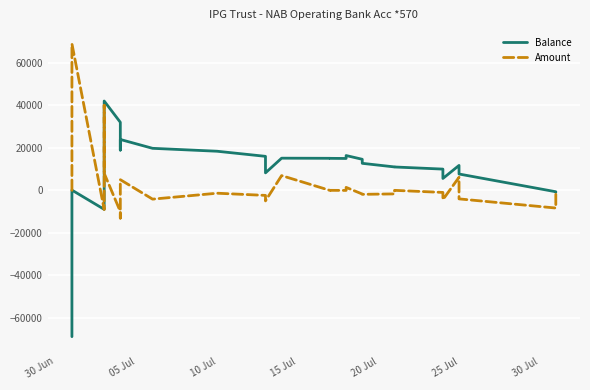

How many data points in Balance are above 13185?

15